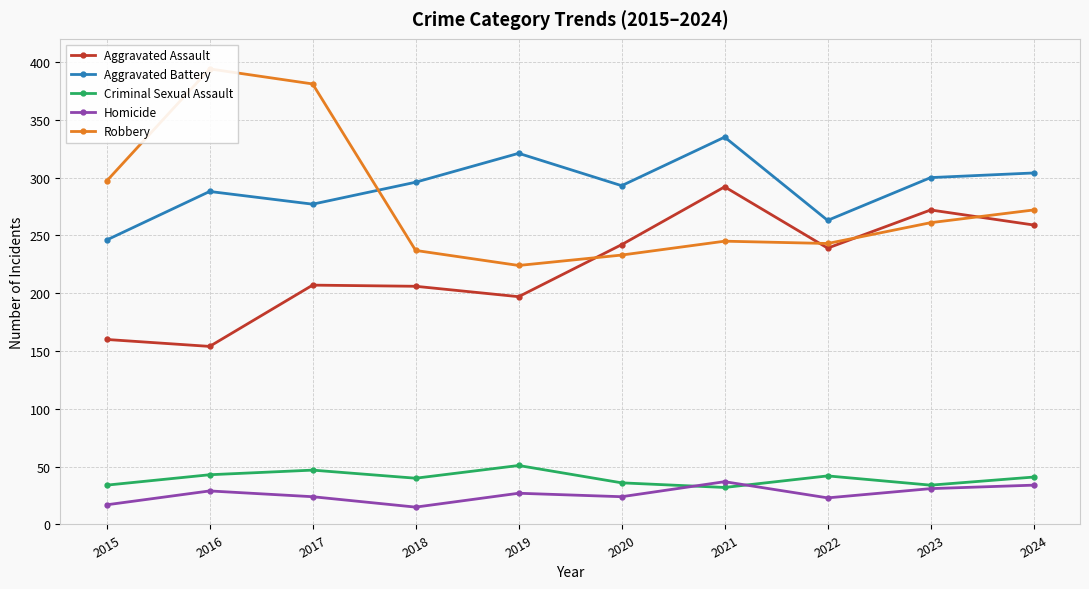

The value of Homicide at 2023 is 31. True or false?

True